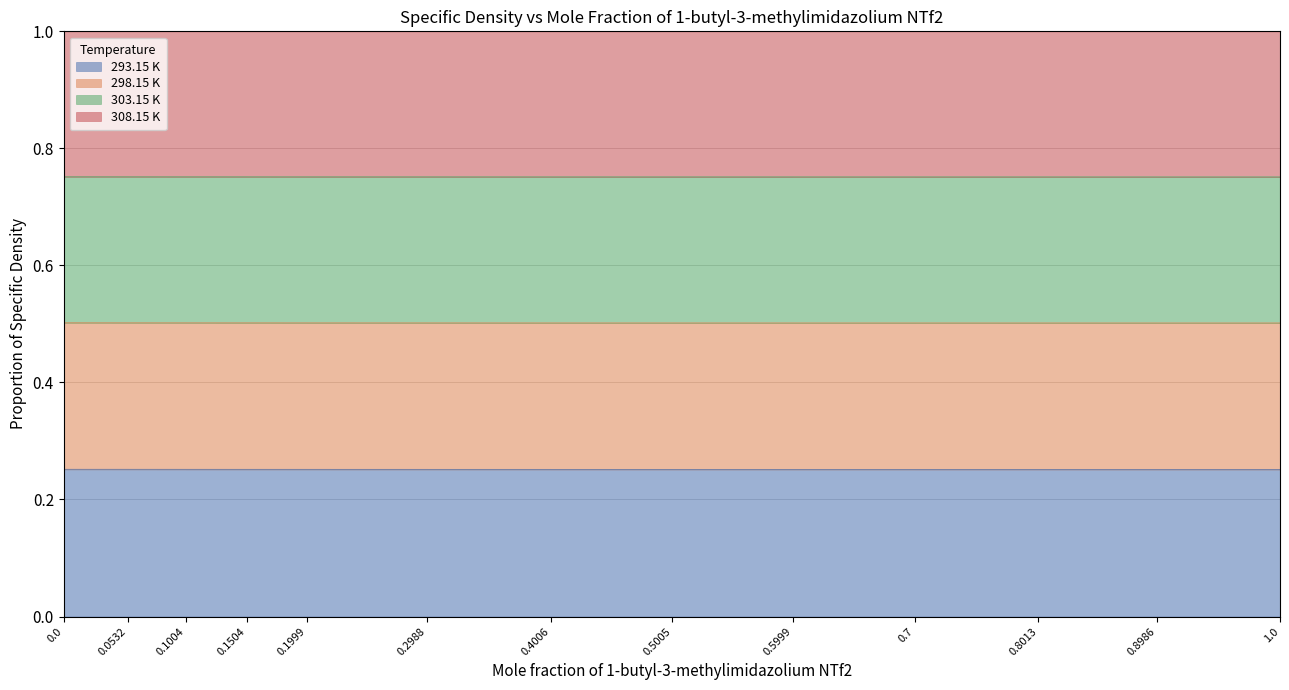

What is the label of the 6th point from the right?

0.5005